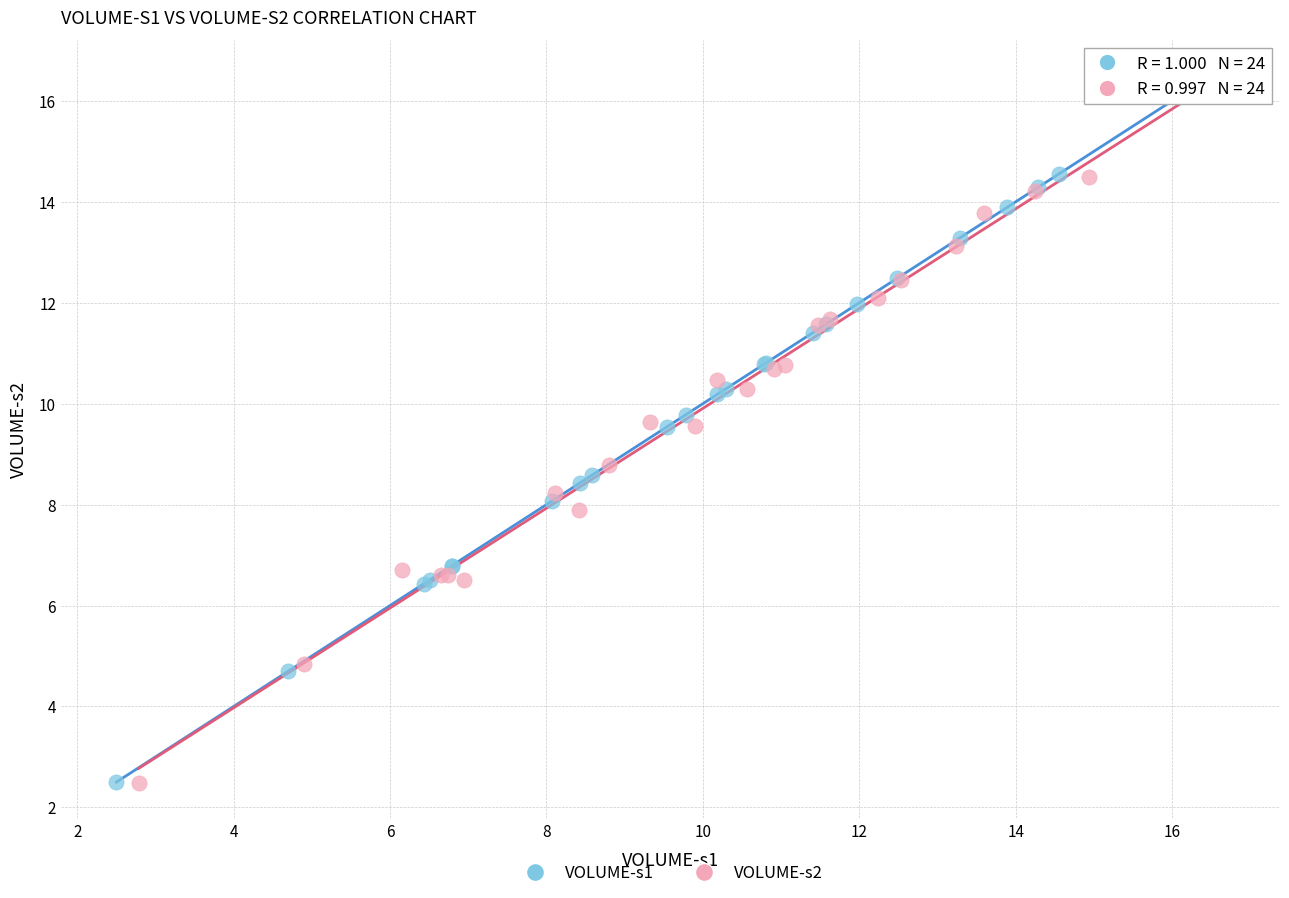

Which series has the widest spread of Y values?

VOLUME-s1